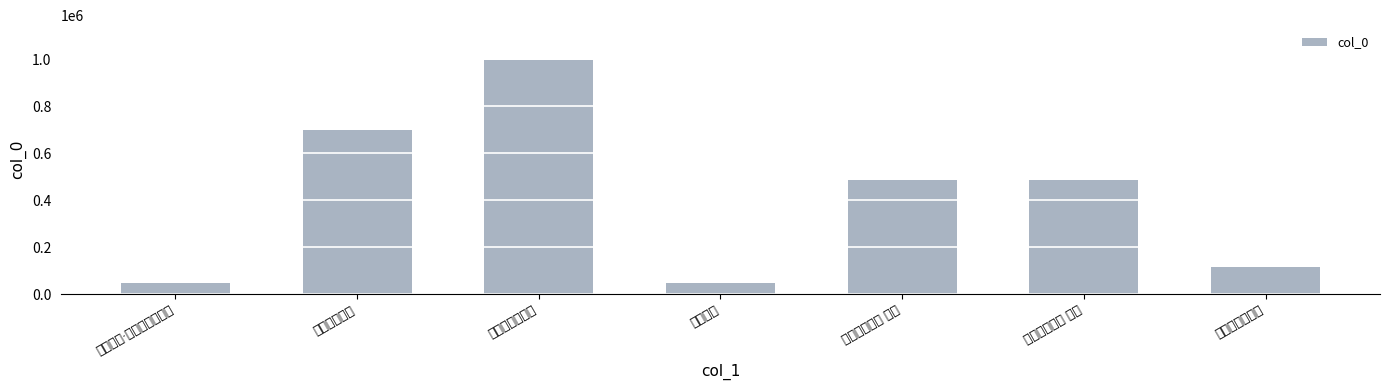

What is the change in value from 夜中有感二首 to 夜中有感二首 其一?

-215399